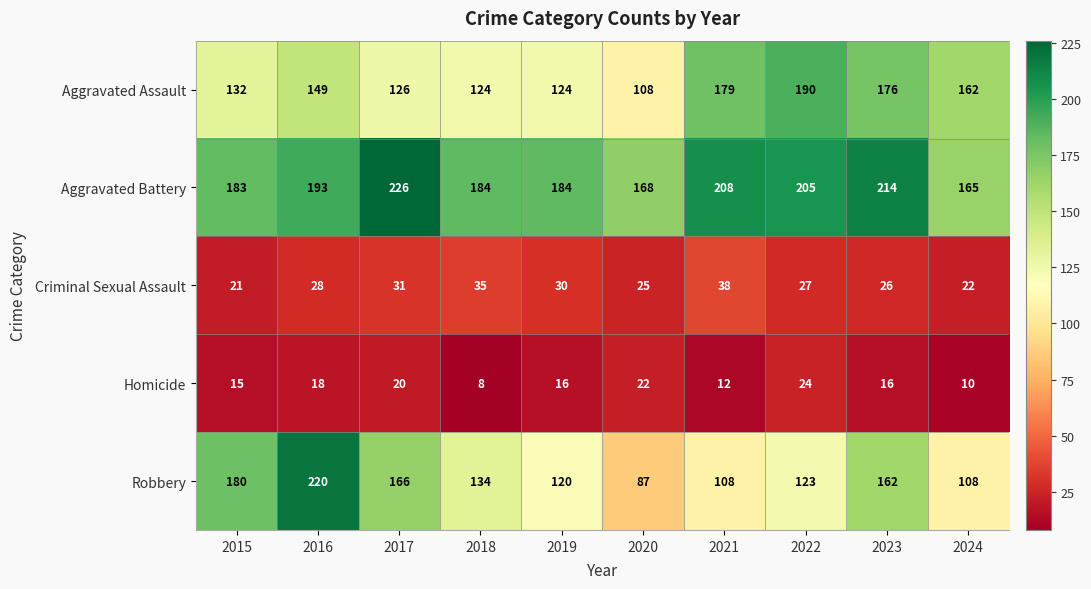

What is the difference between the maximum and second lowest values in the Criminal Sexual Assault series?

16